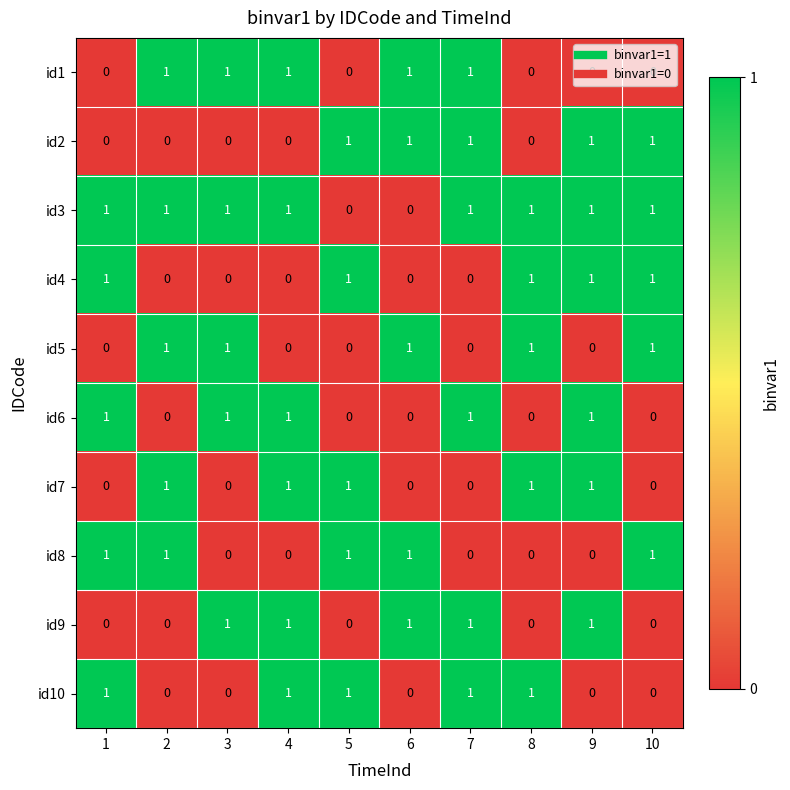

How many data points does each series have?

10